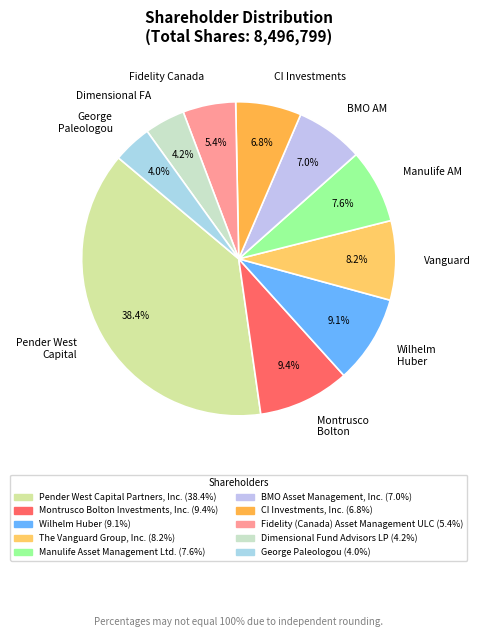

Is Vanguard the majority of the pie?

No